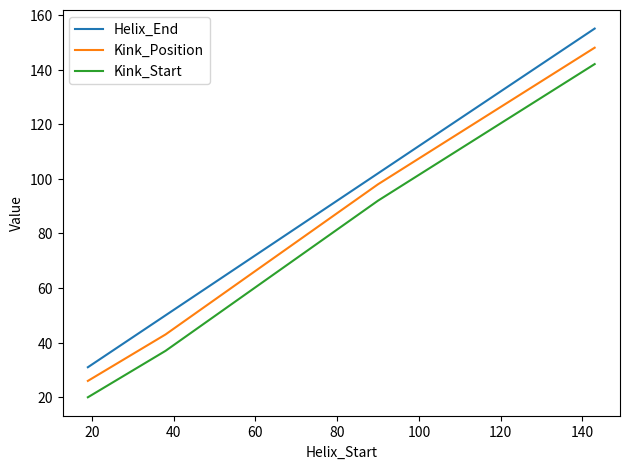

How many lines are shown in the chart?

3